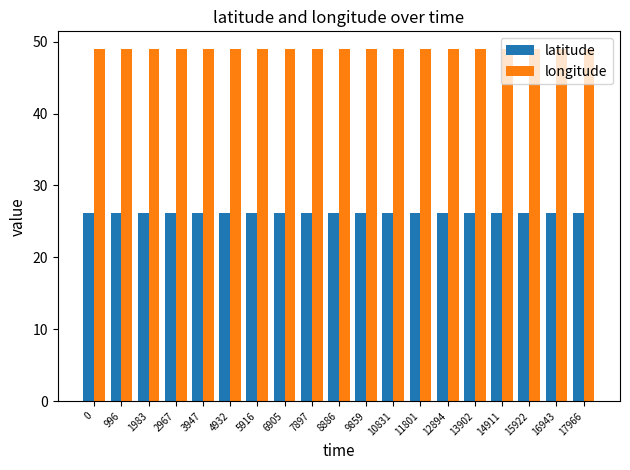

The longitude series shows 19.2 at 996. True or false?

False